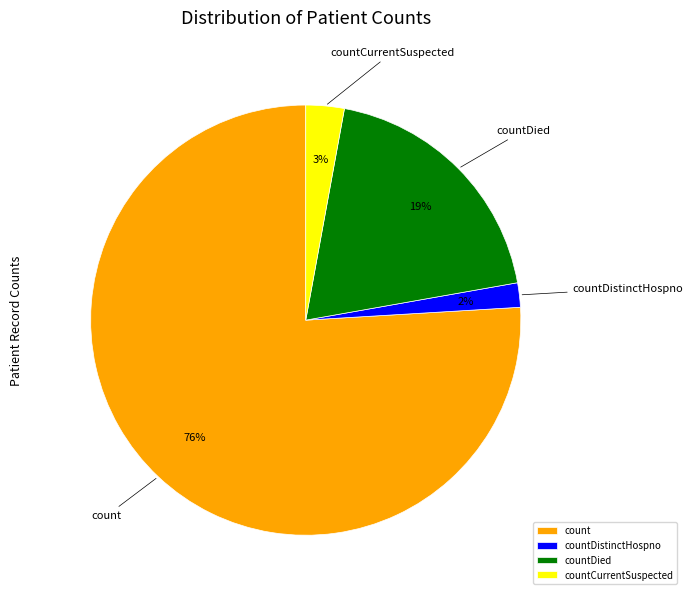

How many slices are in this pie chart?

4